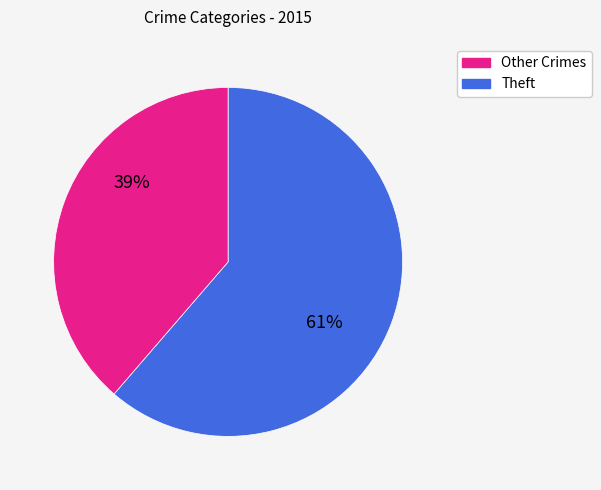

Is there a majority slice in this chart?

Yes